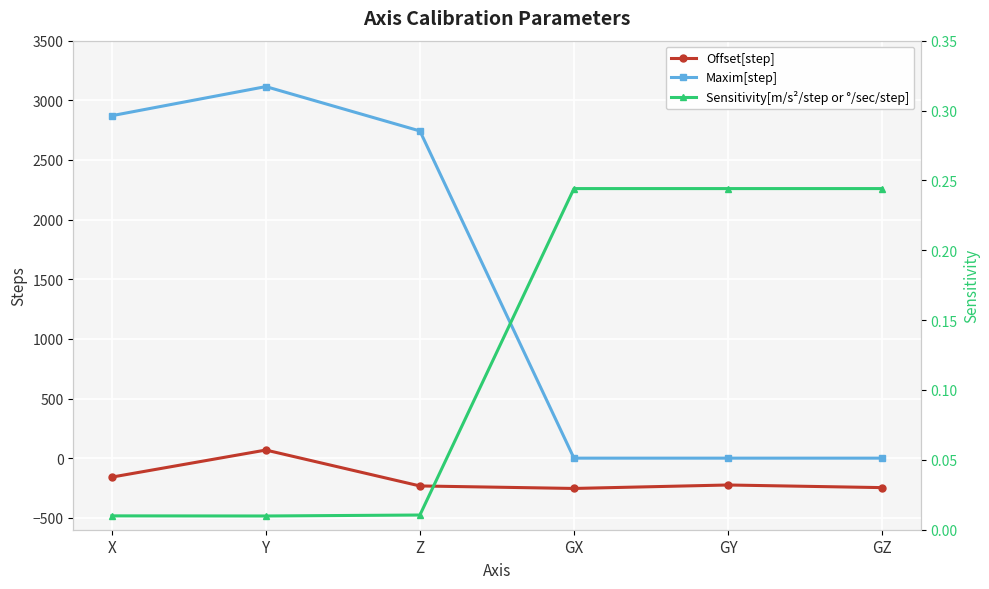

Which series has the largest range (max minus min)?

Maxim[step]